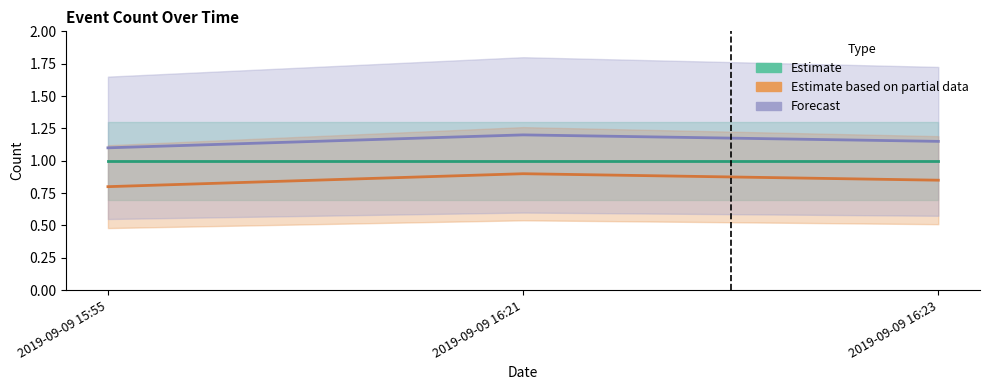

Rank the categories by Forecast value from highest to lowest.

2019-09-09 16:21, 2019-09-09 16:23, 2019-09-09 15:55